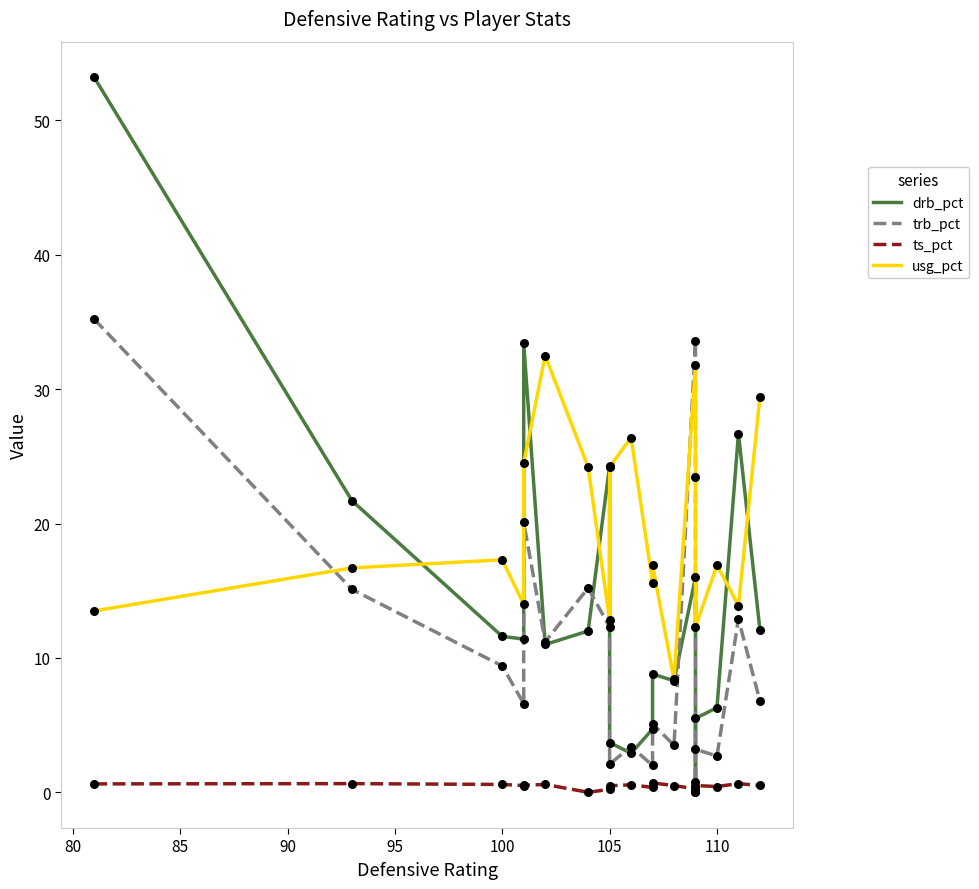

Is the value of trb_pct at 110 greater than the value of ts_pct at 90?

Yes